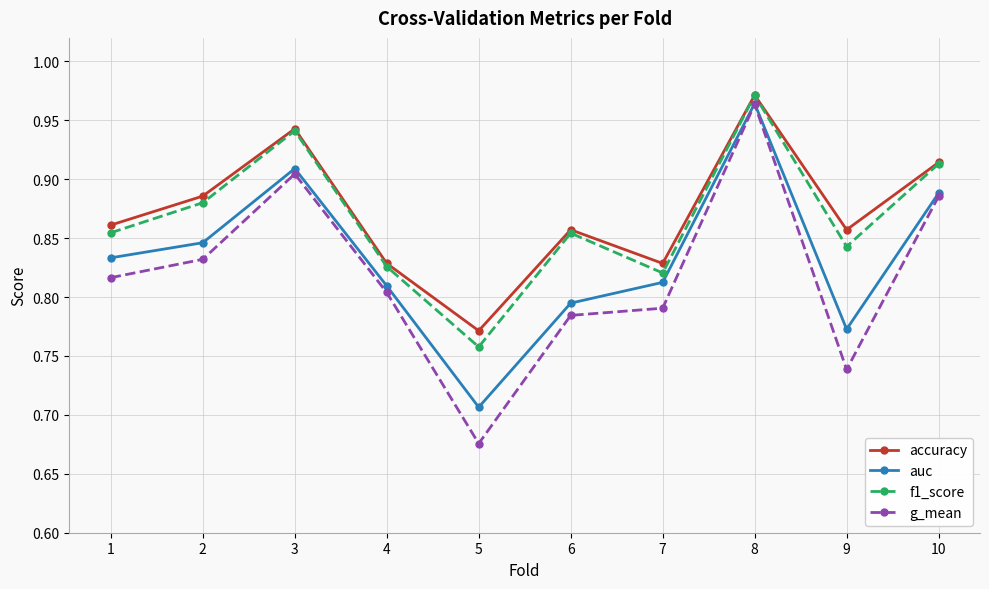

What is the difference between the maximum and minimum values in the auc series?

0.3